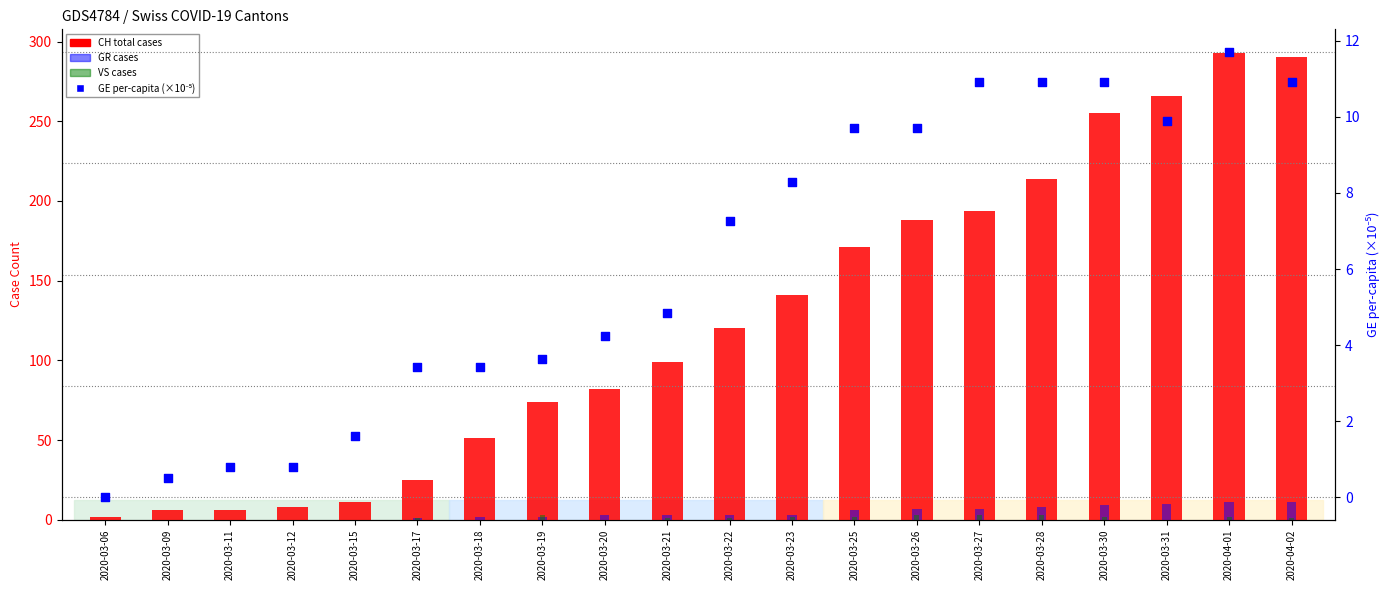

At how many categories does at least one series exceed 48?

14